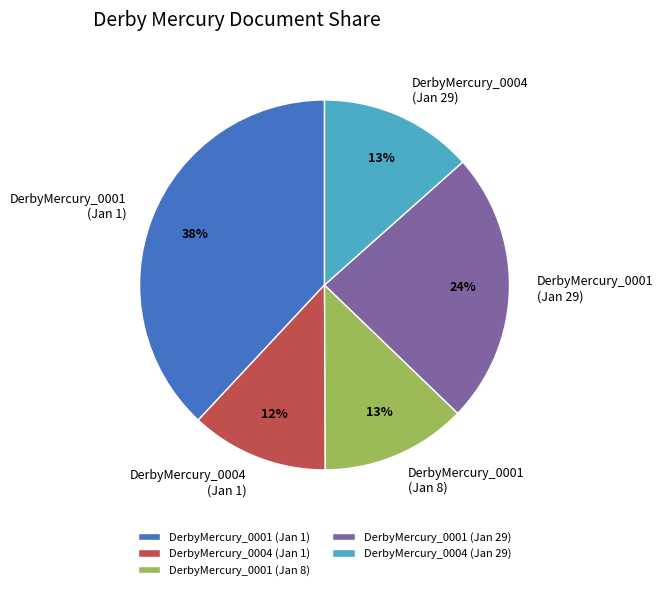

To the nearest percent, what percentage of the pie is DerbyMercury_0001 (Jan 1)?

38%